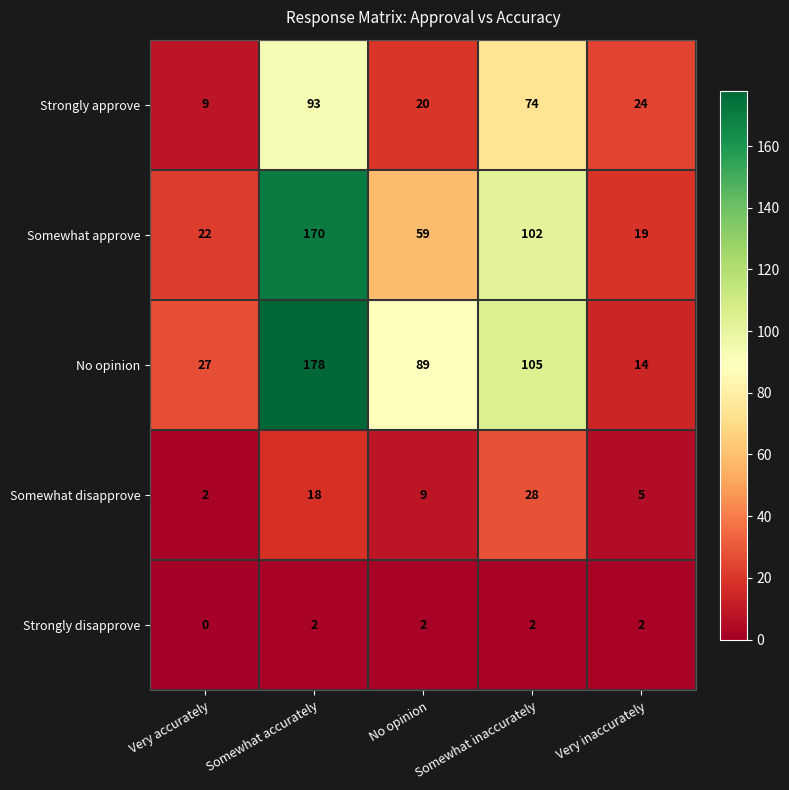

The value of Somewhat approve at Somewhat inaccurately is 141. True or false?

False